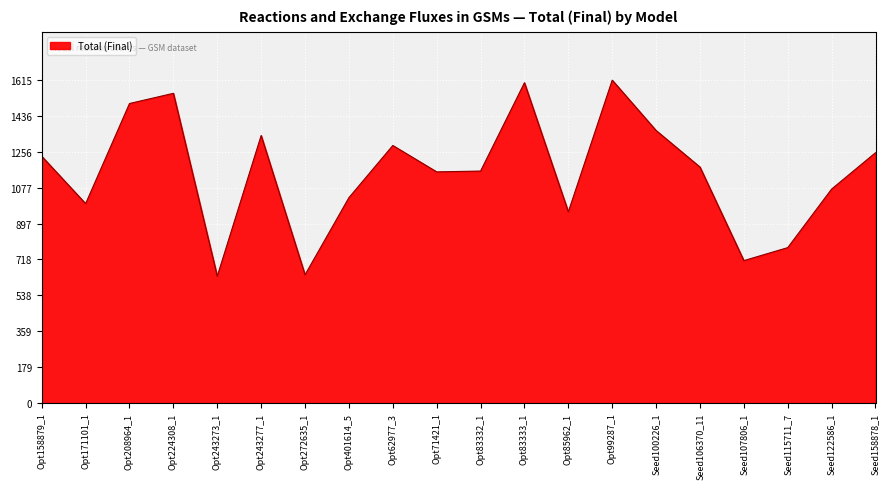

What is the minimum value shown in the chart?

634